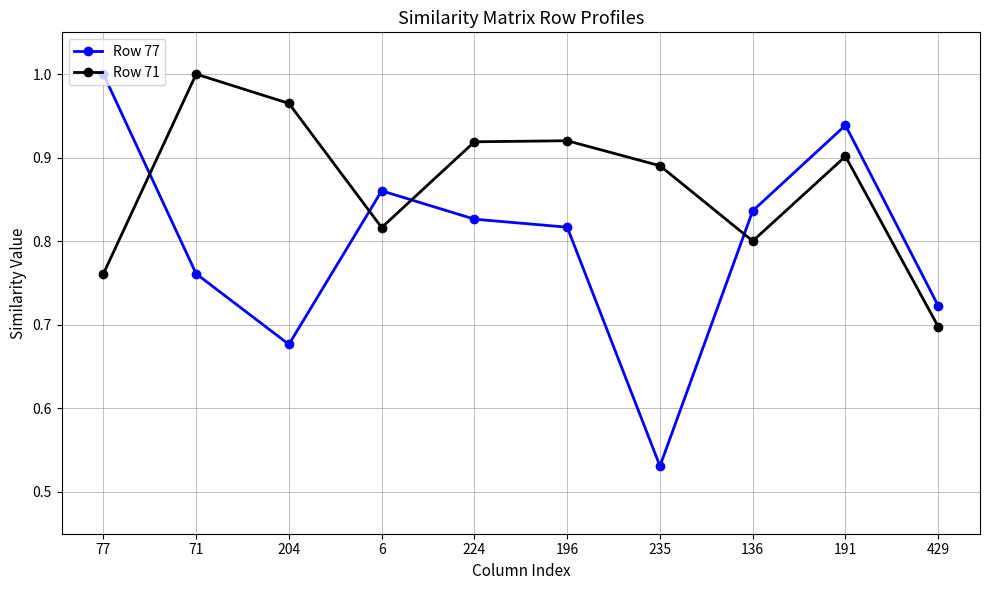

What is the total value across all series at 136?

1.6